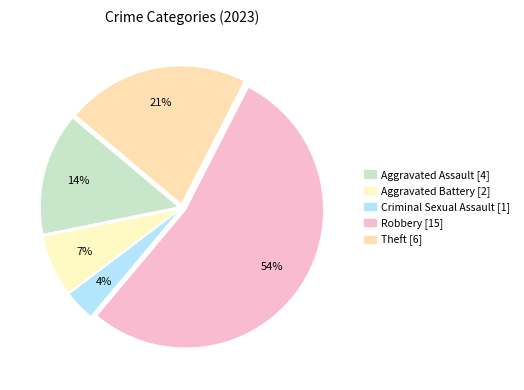

What is the smallest slice in the pie chart?

Criminal Sexual Assault